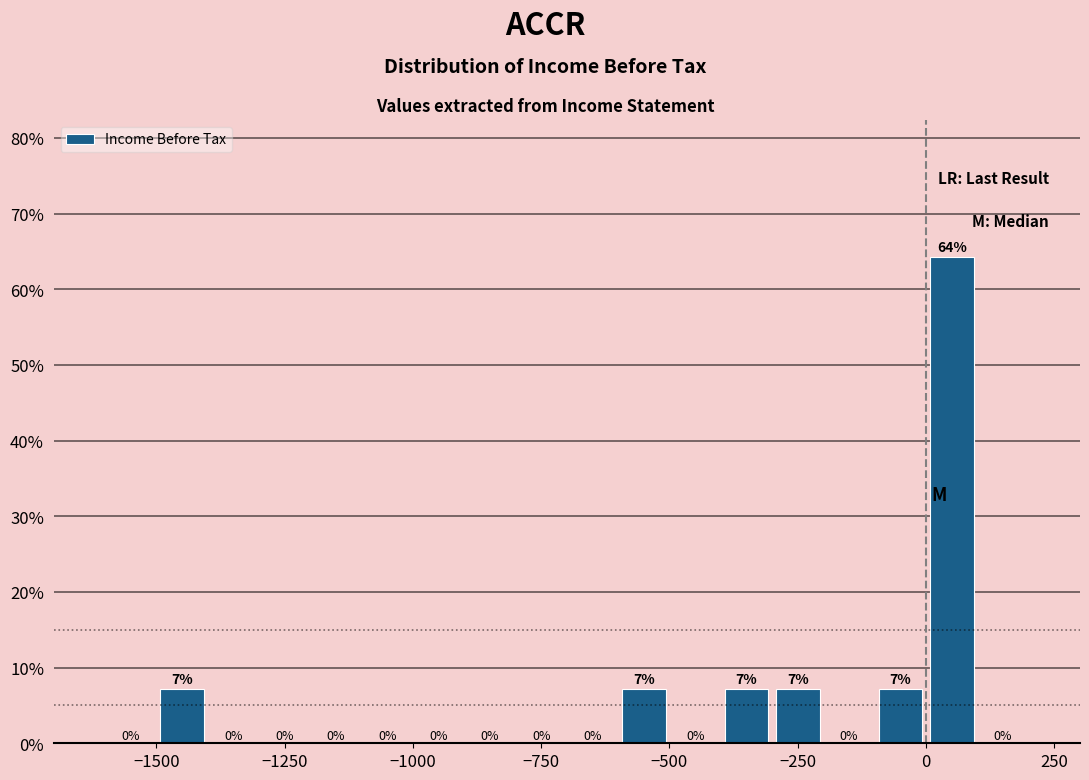

Read against the x-axis, roughly where is the centre of the tallest bar?

50